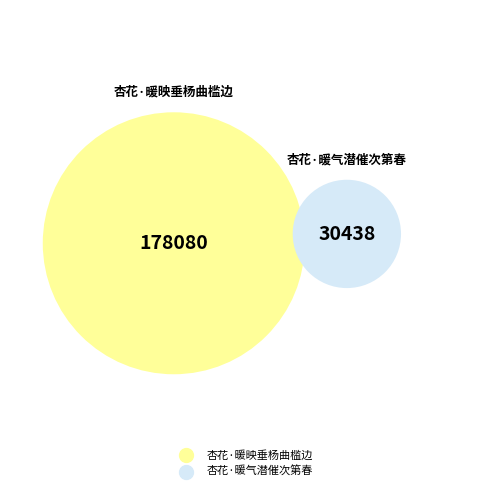

Which slice represents more than half of the pie?

杏花·暖映垂杨曲槛边